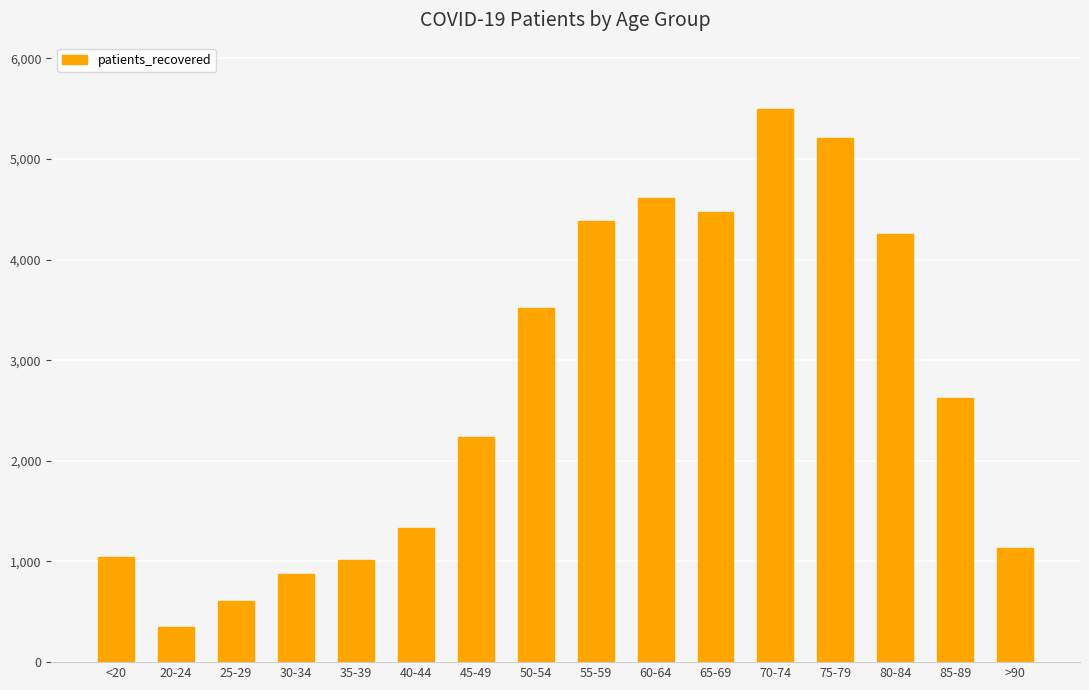

What is the difference between the maximum and minimum values?

5144